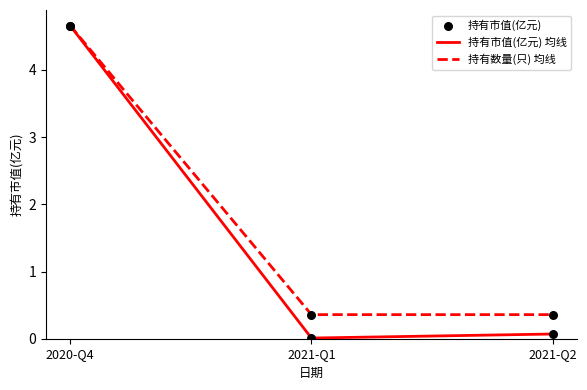

Which series has the largest total across all categories?

持有数量(只) 均线